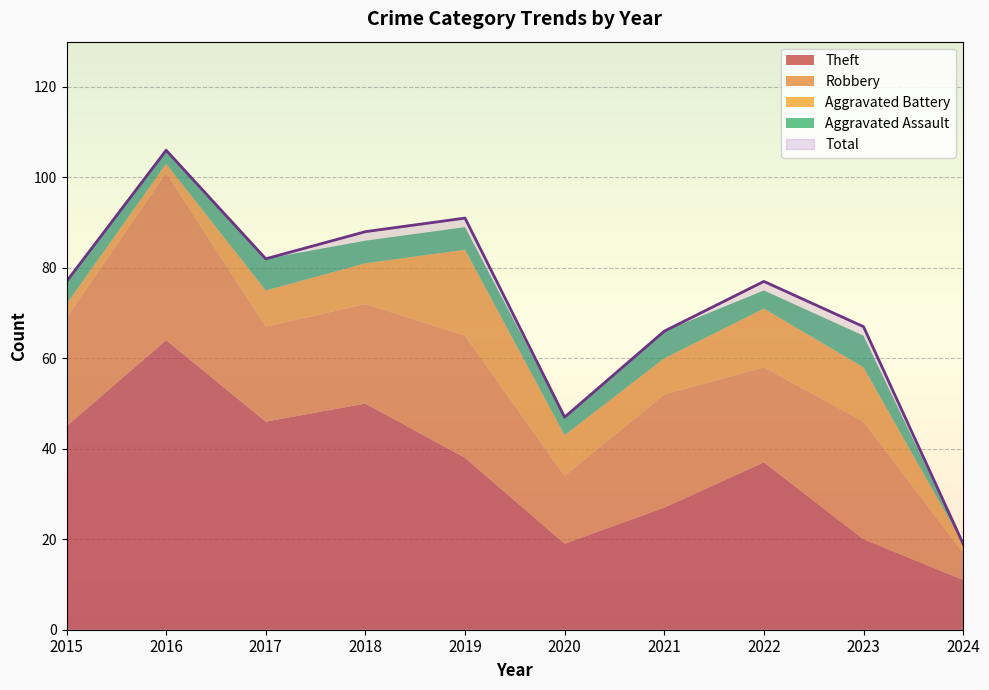

What is the total value across all series at 2018?

174